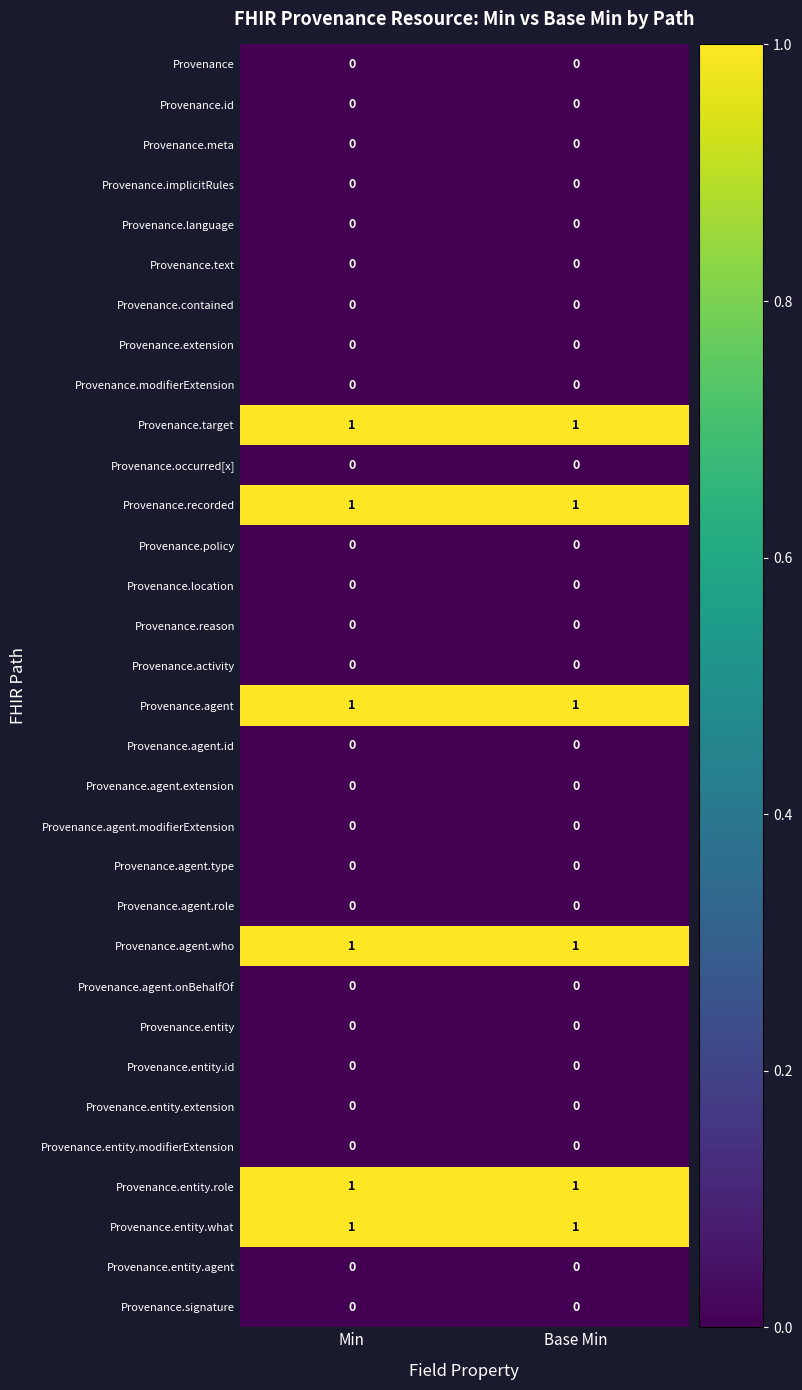

Is it true that Provenance.agent.extension equals 0 at Min?

True